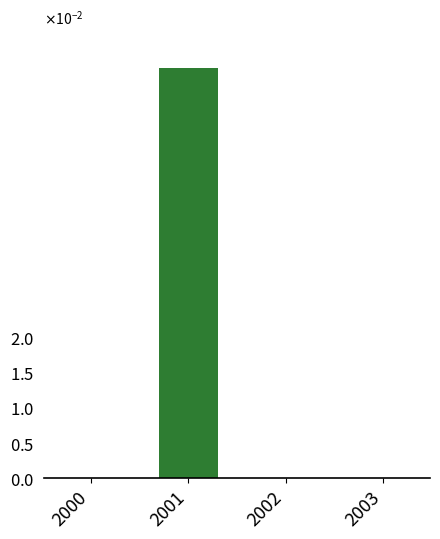

What is the change in value from 2000 to 2001?

+0.1